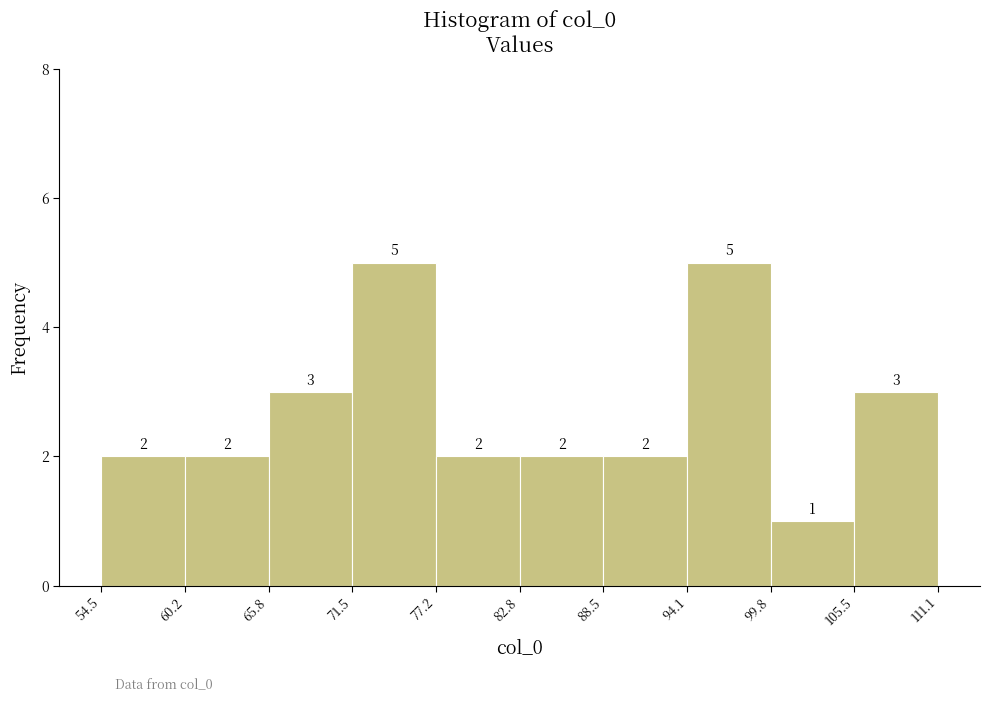

Reading left to right, list every bar in this chart as the range it spans on the x-axis followed by its height.

54.5 to 60.2: 2
60.2 to 65.8: 2
65.8 to 71.5: 3
71.5 to 77.2: 5
77.2 to 82.8: 2
82.8 to 88.5: 2
88.5 to 94.1: 2
94.1 to 99.8: 5
99.8 to 105.5: 1
105.5 to 111.1: 3